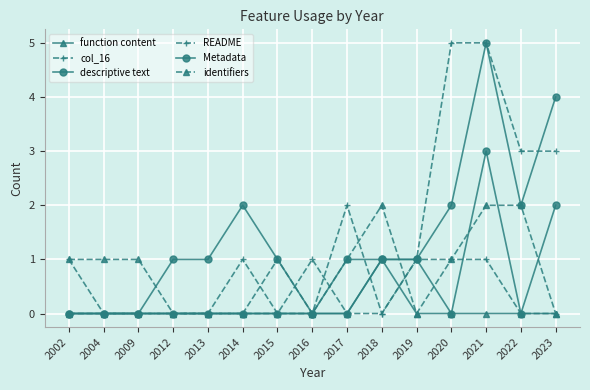

Rank the categories by function content value from lowest to highest.

2002, 2004, 2009, 2012, 2013, 2014, 2015, 2016, 2017, 2019, 2020, 2021, 2022, 2023, 2018